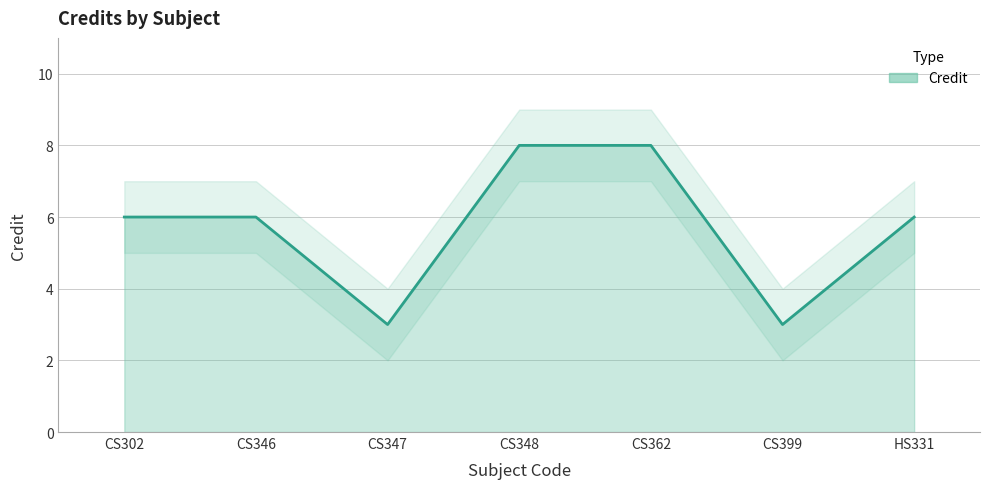

At which label is the value closest to 5?

CS302